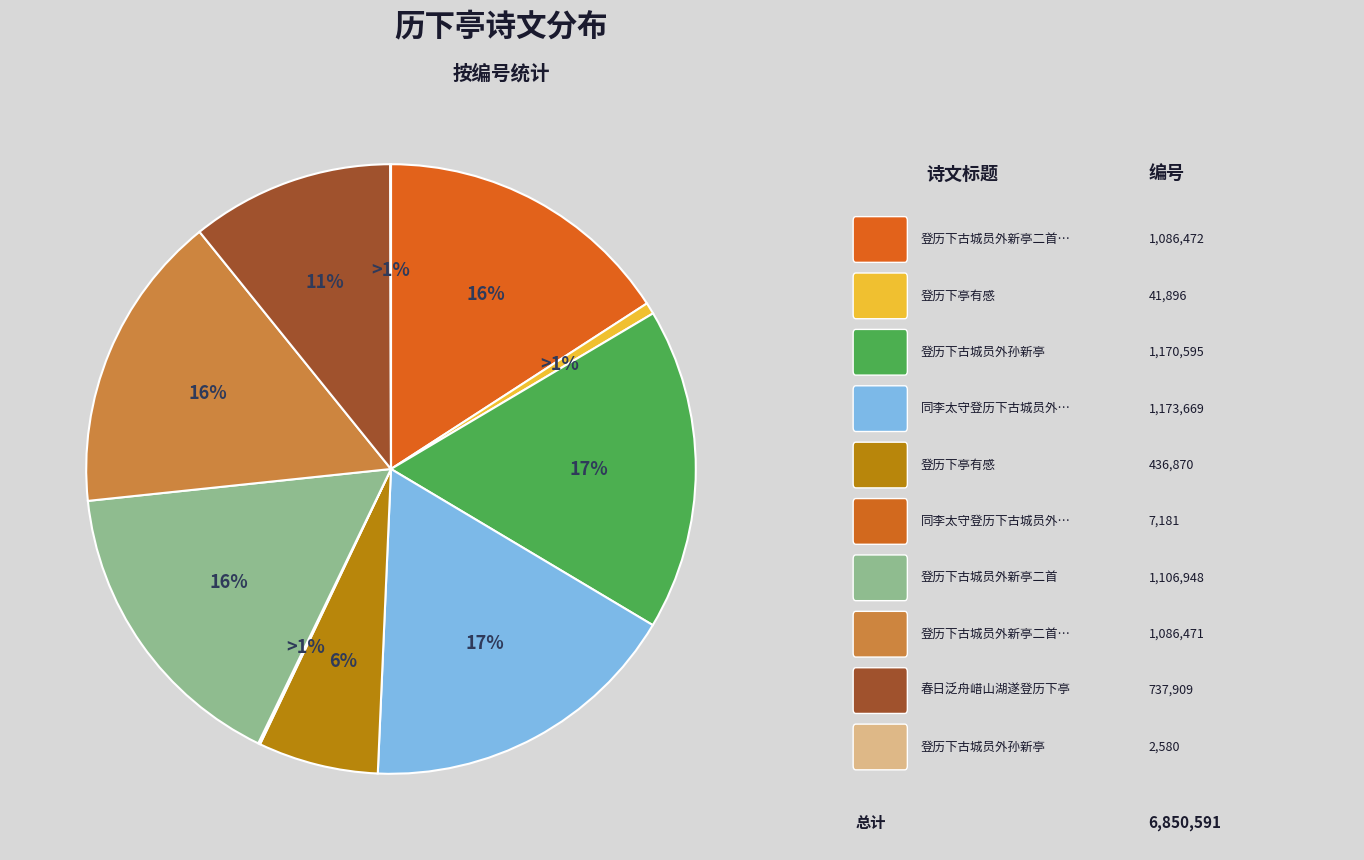

Which category has the smallest portion of the pie?

登历下古城员外孙新亭